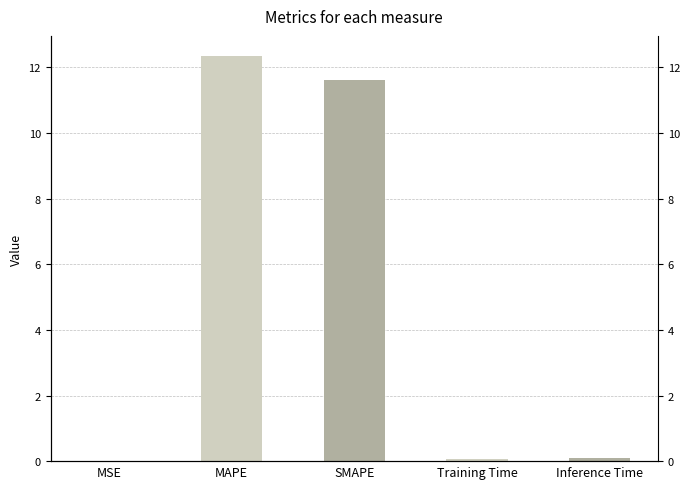

The value at SMAPE is 11.6. True or false?

True